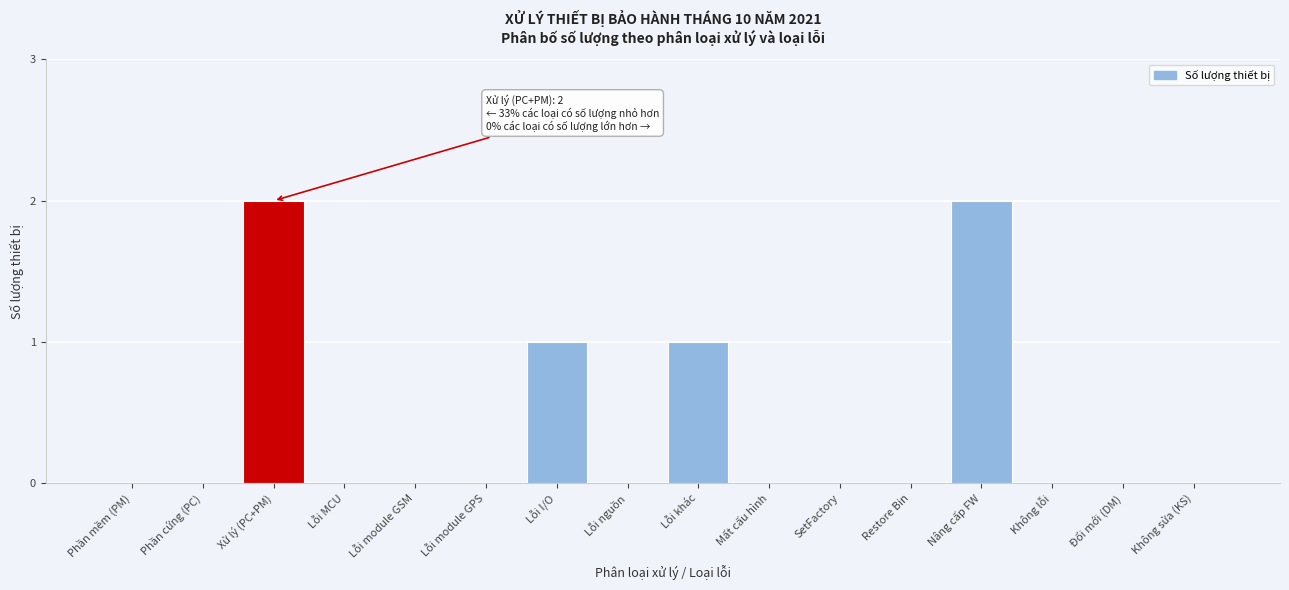

Reading left to right, transcribe all the data shown in this chart.

Phần mềm (PM)=0	Phần cứng (PC)=0	Xử lý (PC+PM)=2	Lỗi MCU=0	Lỗi module GSM=0	Lỗi module GPS=0	Lỗi I/O=1	Lỗi nguồn=0	Lỗi khác=1	Mất cấu hình=0	SetFactory=0	Restore Bin=0	Nâng cấp FW=2	Không lỗi=0	Đổi mới (DM)=0	Không sửa (KS)=0